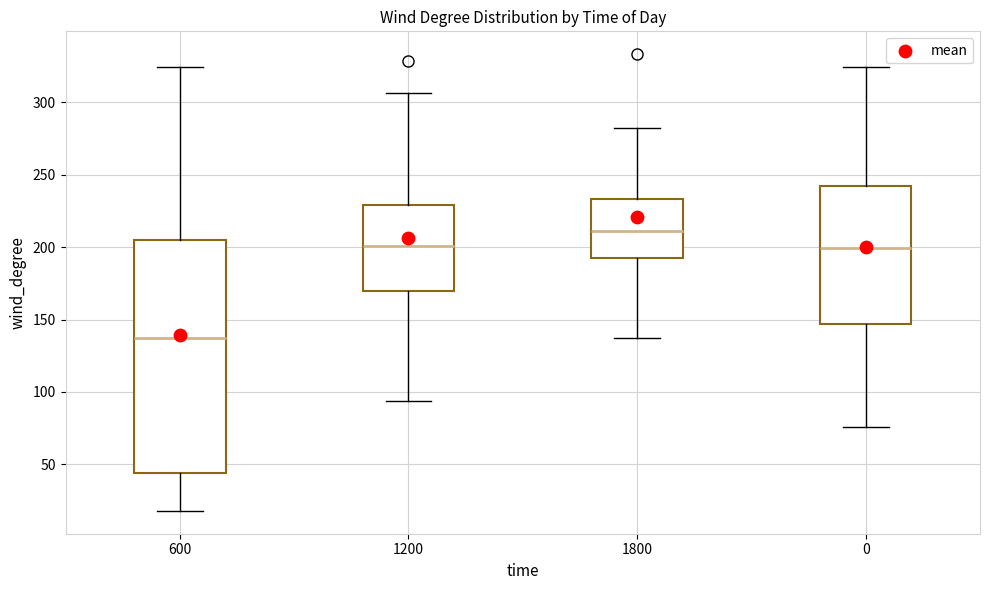

Which box is the tallest, from its lower edge to its upper edge?

600